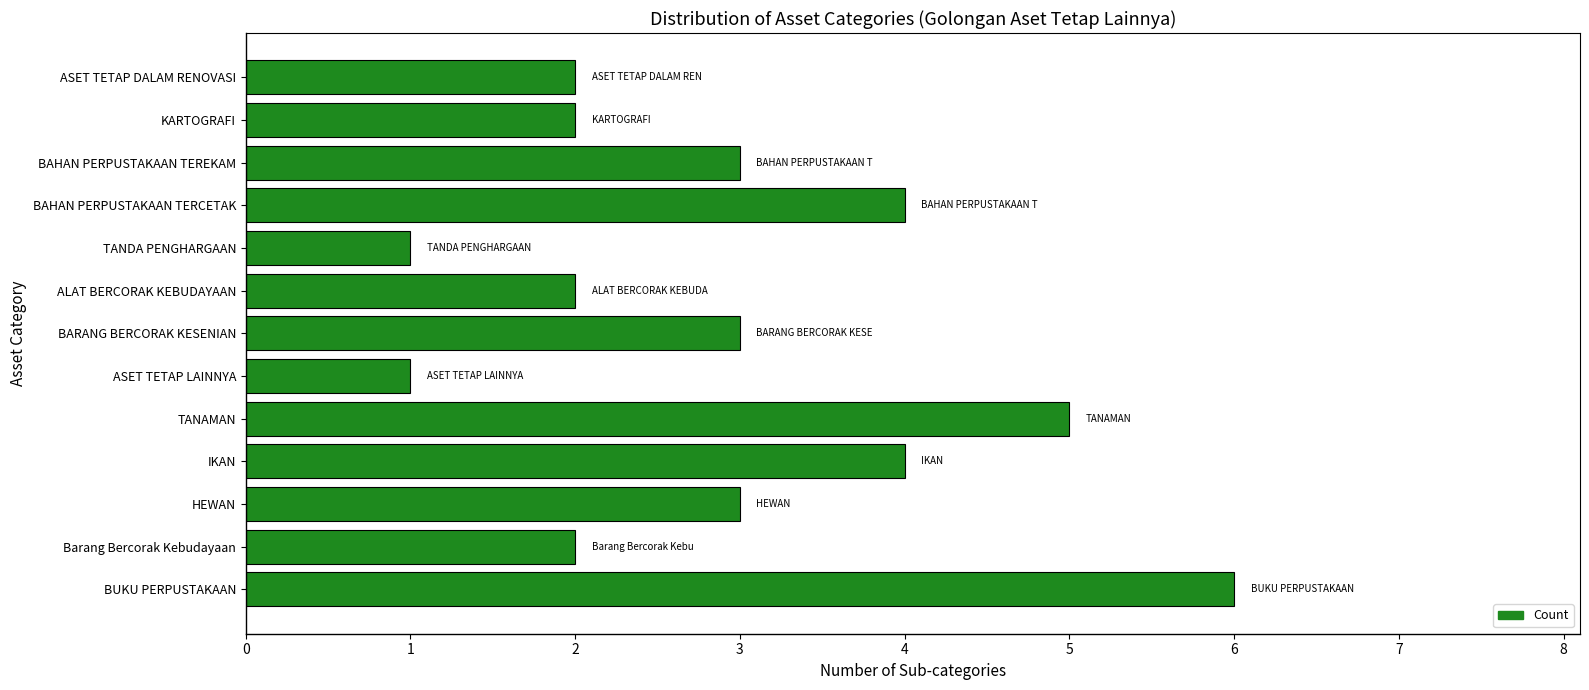

What is the difference between the second highest and minimum values?

4